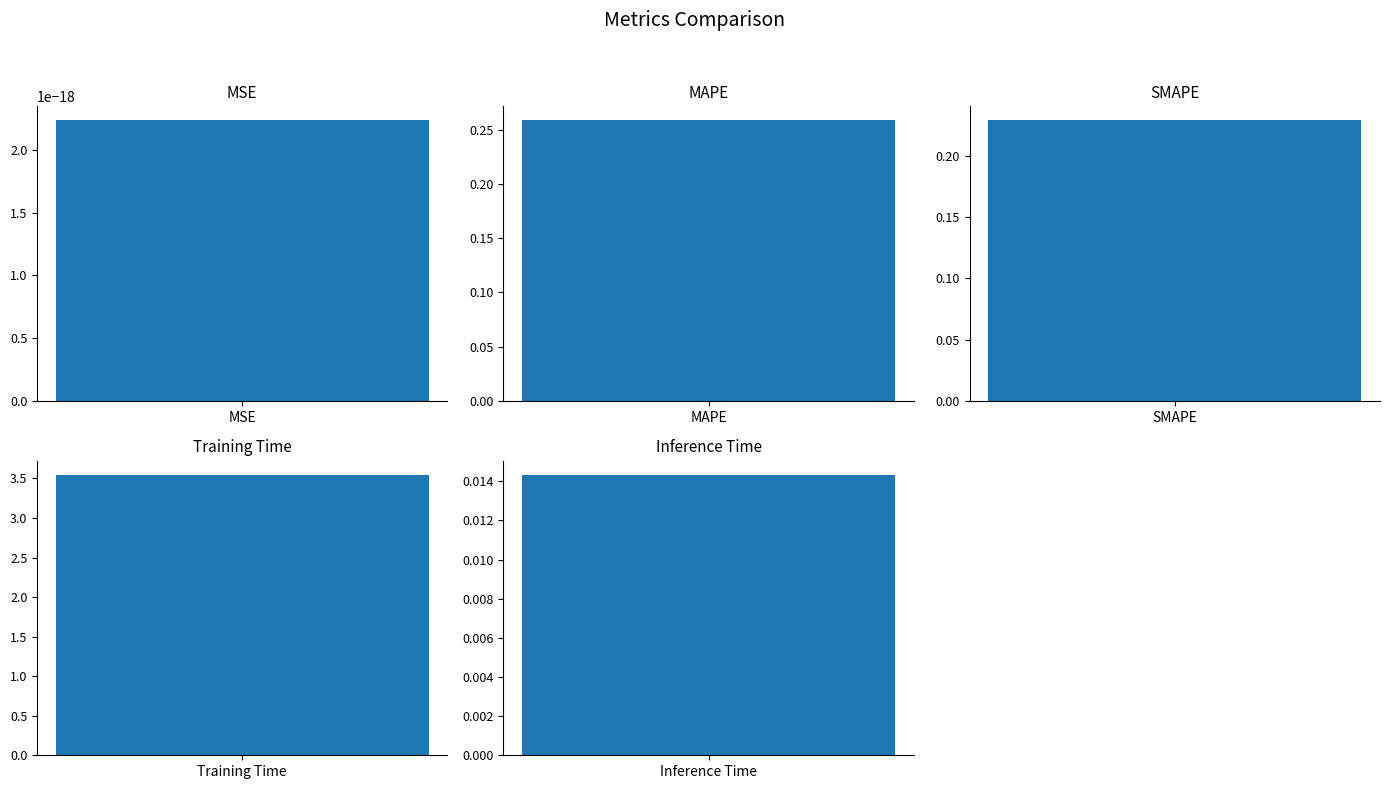

List the labels in order of value, largest first.

Training Time, MAPE, SMAPE, Inference Time, MSE